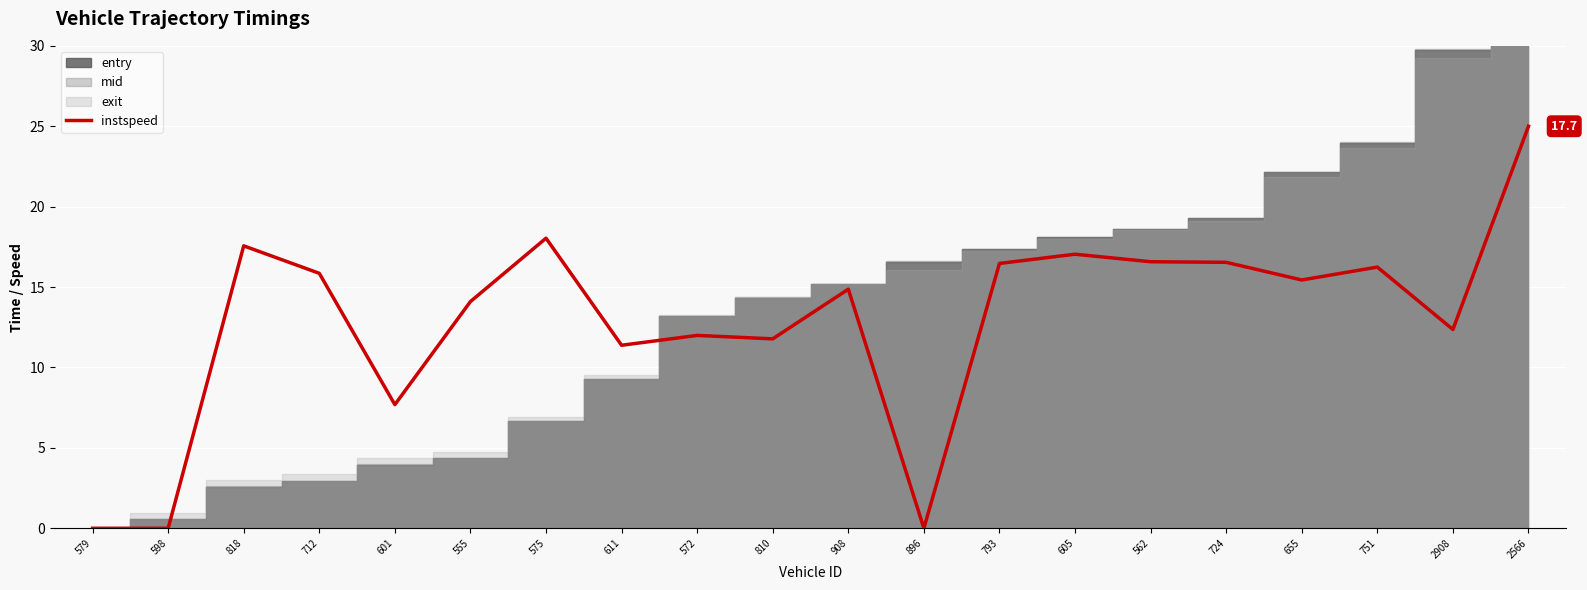

Where is the first local minimum?

601